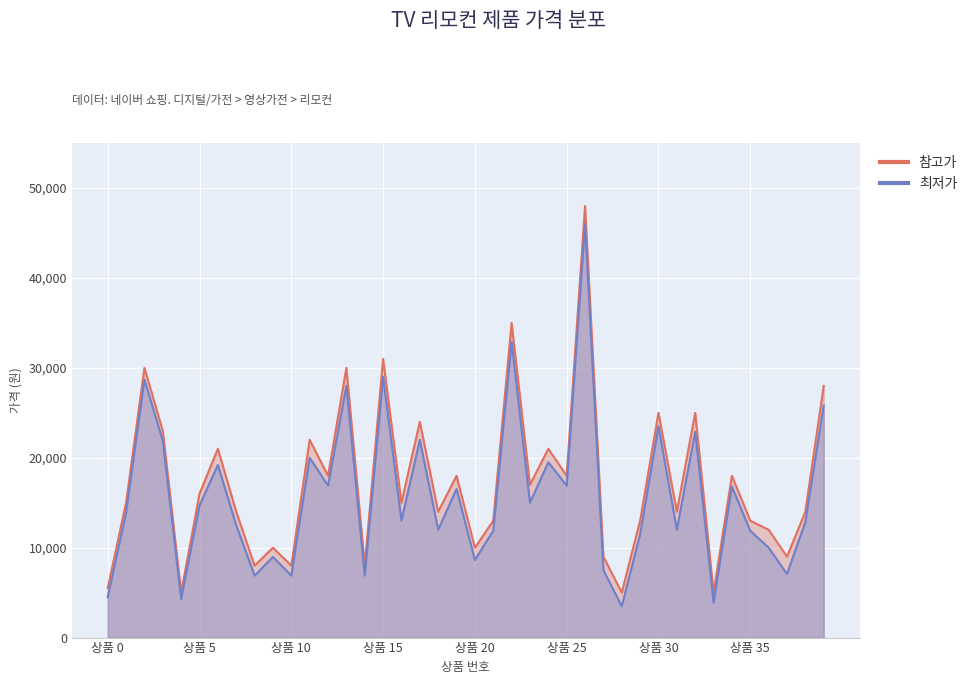

What are all the series names shown in the legend?

최저가, 참고가